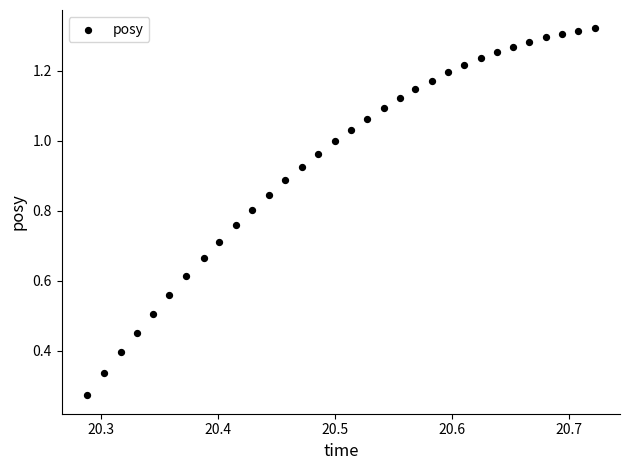

What is the range of X values (max minus min)?

0.4